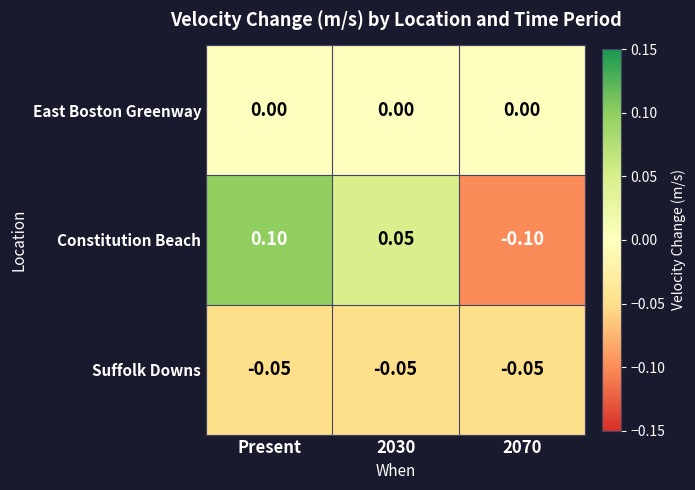

How many positive values does the Constitution Beach series have?

2